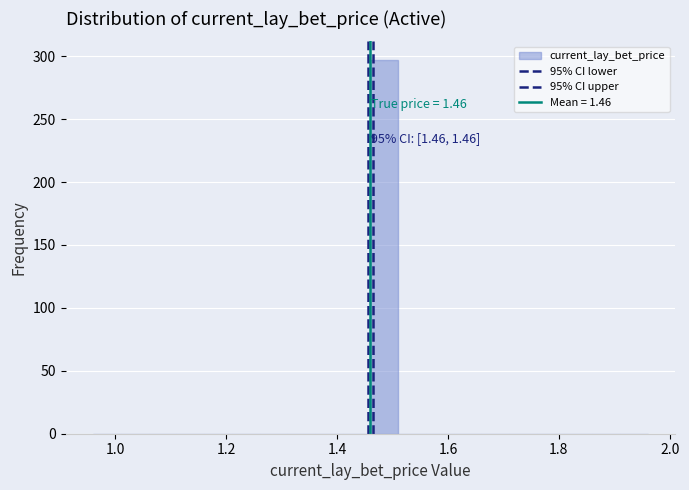

Read against the x-axis, roughly where is the centre of the tallest bar?

1.48